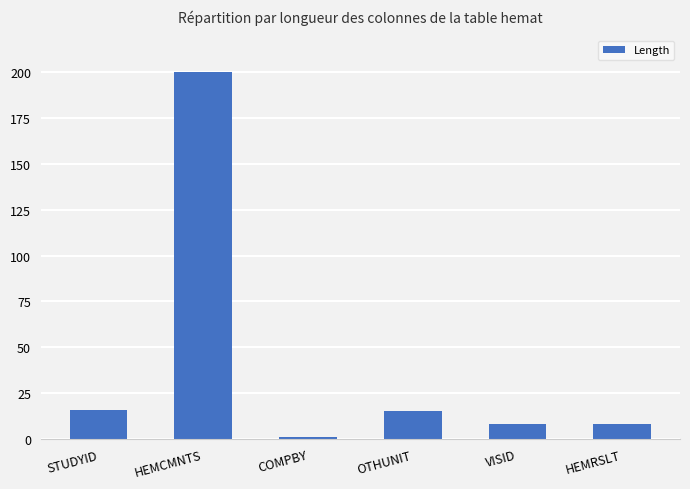

The value at HEMRSLT is 8. True or false?

True